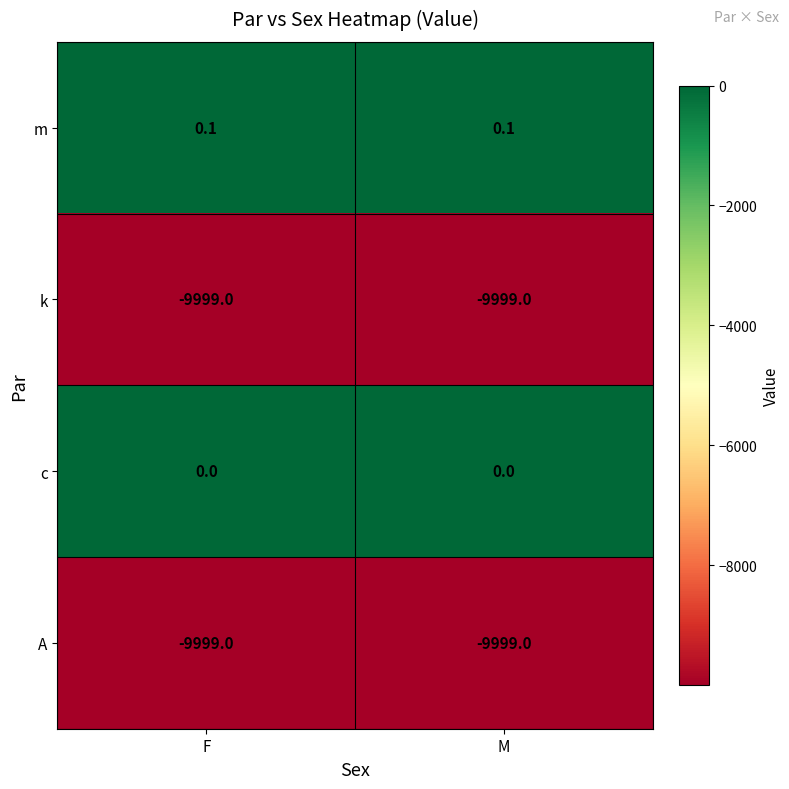

What is the spread (max minus min) of values at M?

9999.1